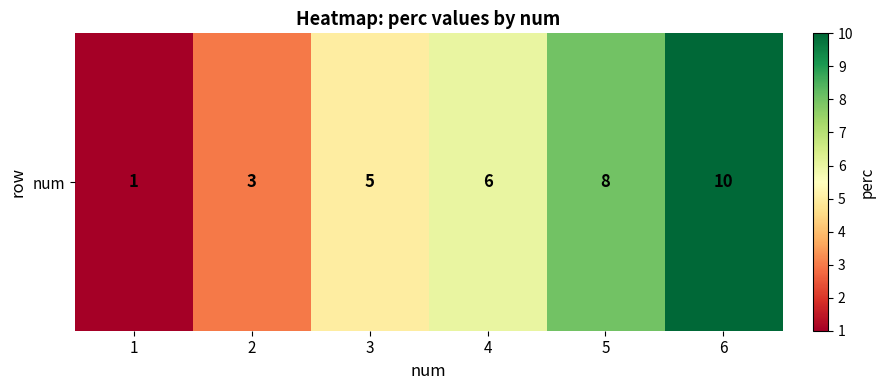

Reading left to right, extract all data points from this chart.

1	3	5	6	8	10